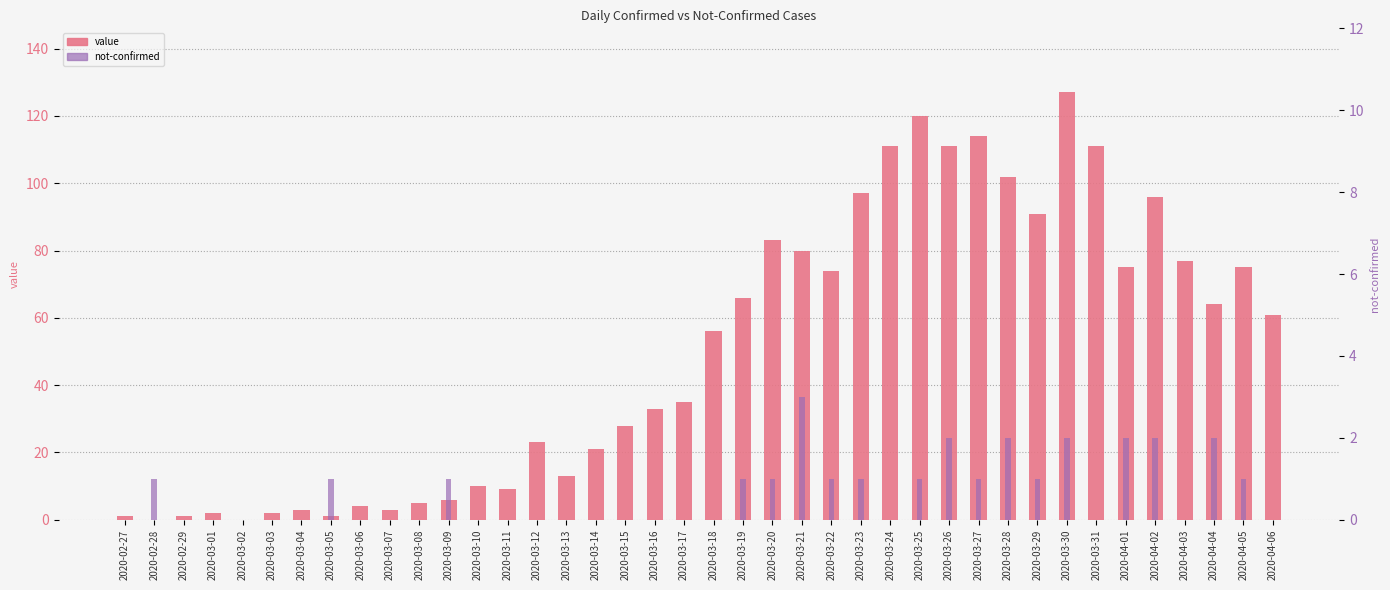

What are all the series names shown in the legend?

value, not-confirmed